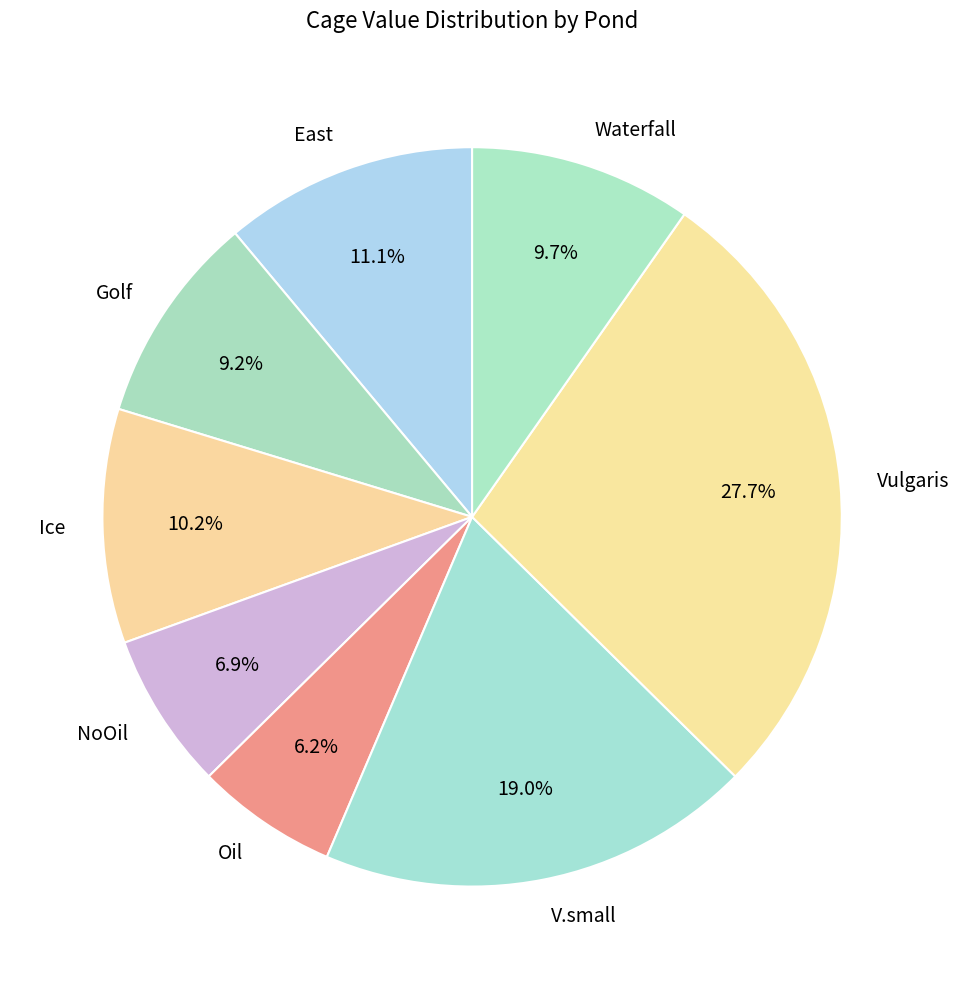

Rank the categories by value from highest to lowest.

Vulgaris, V.small, East, Ice, Waterfall, Golf, NoOil, Oil